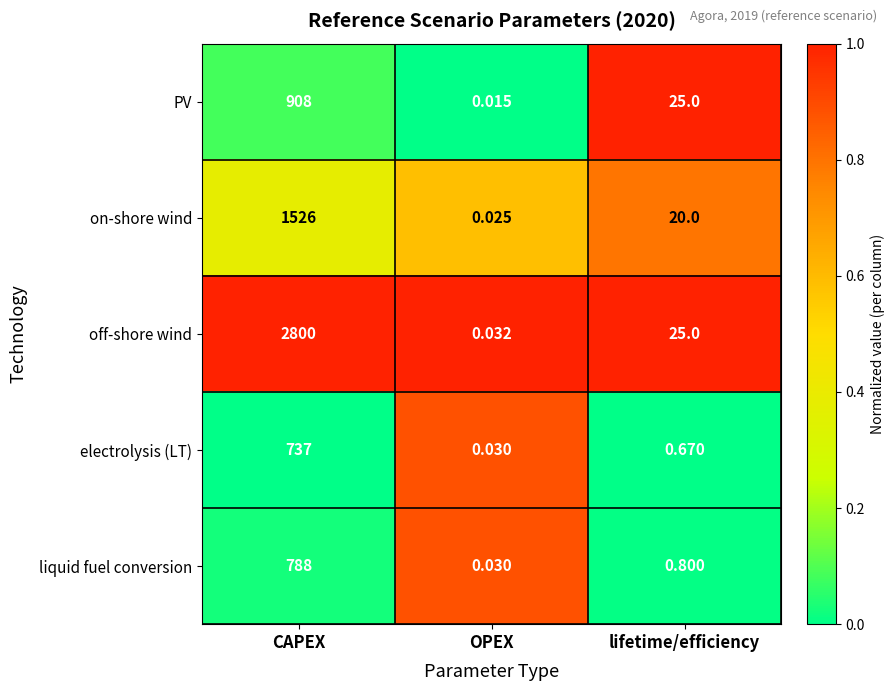

Which series has the widest spread of values?

off-shore wind